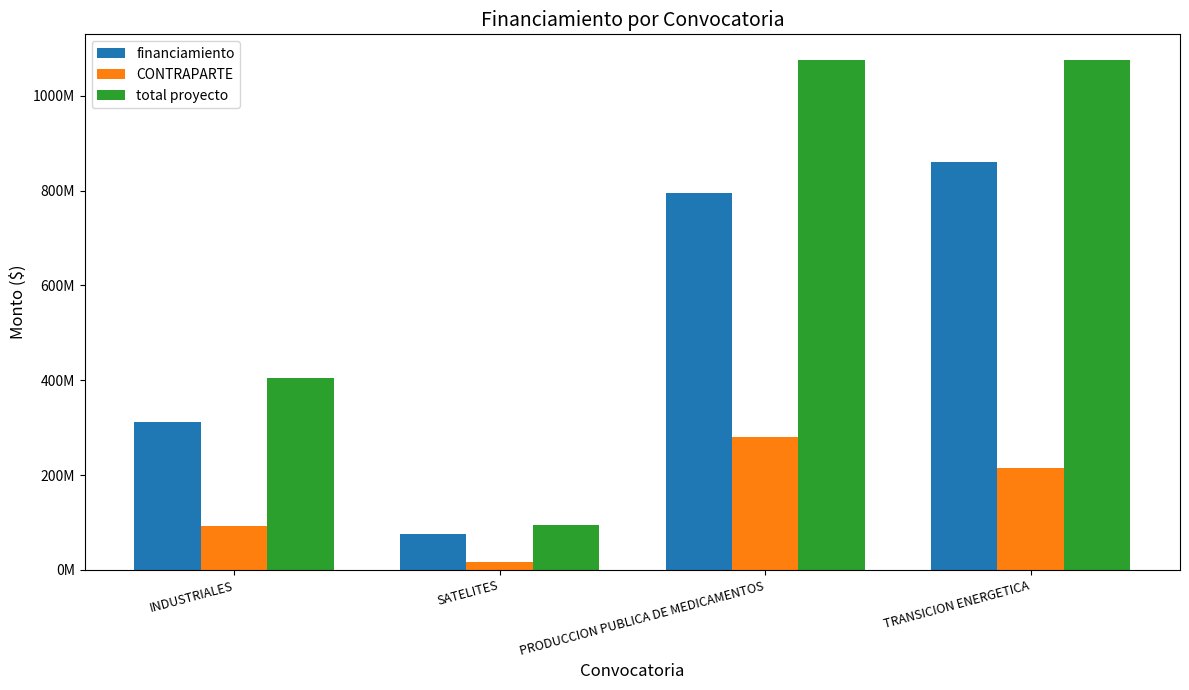

Reading left to right, transcribe all the data shown in this chart.

financiamiento: 310980374.0	76760825.0	795522142.0	860522142.0
CONTRAPARTE: 93294112.2	17467498.0	280271218.0	215271218.0
total proyecto: 404274486.2	94228323.0	1075793360.0	1075793360.0